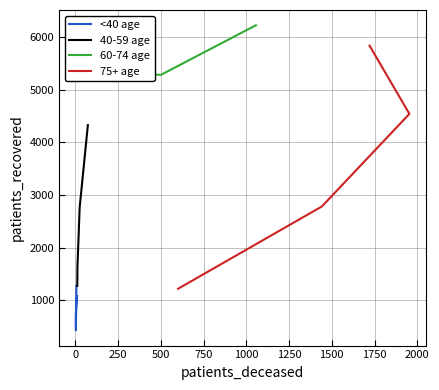

How many <40 age values are between 725 and 1271?

3